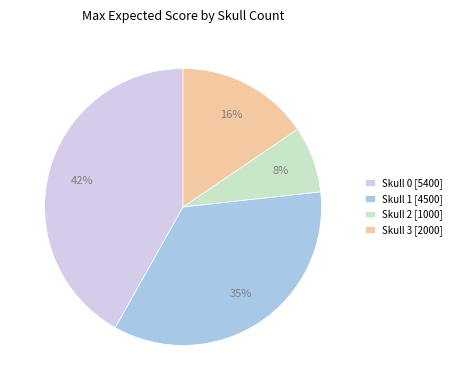

Do Skull 0 [5400] and Skull 3 [2000] together represent more than half of the pie?

Yes